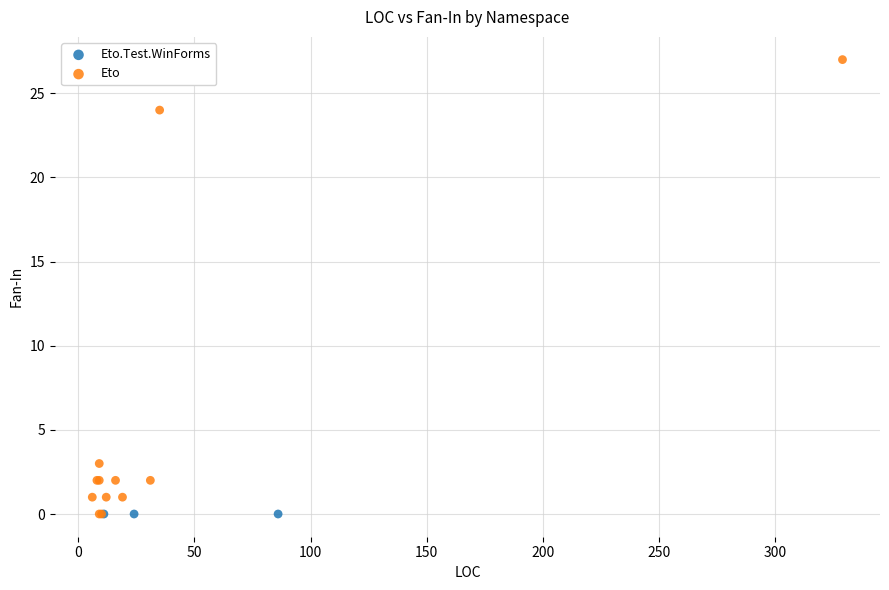

Which series reaches the maximum Y coordinate?

Eto